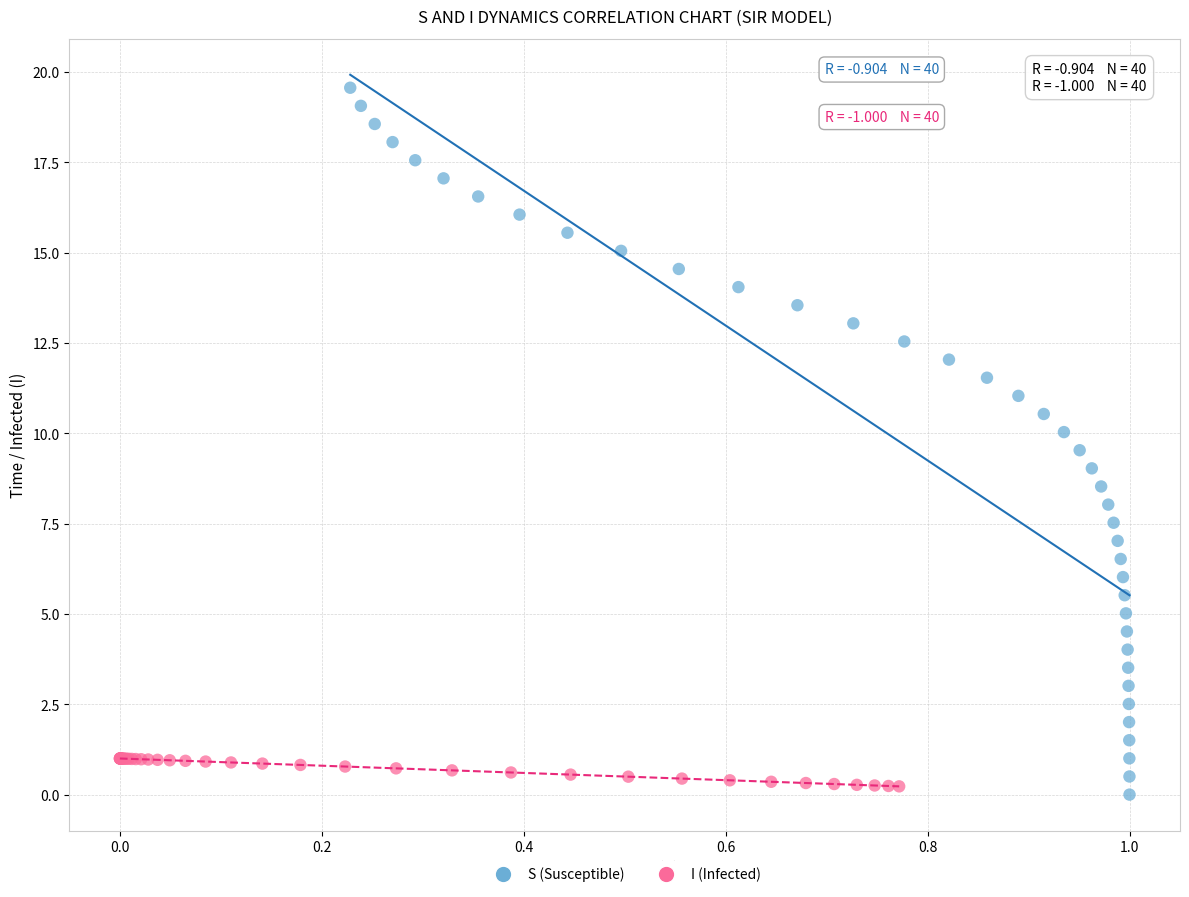

Which series has the largest Y range (max minus min)?

S (Susceptible)